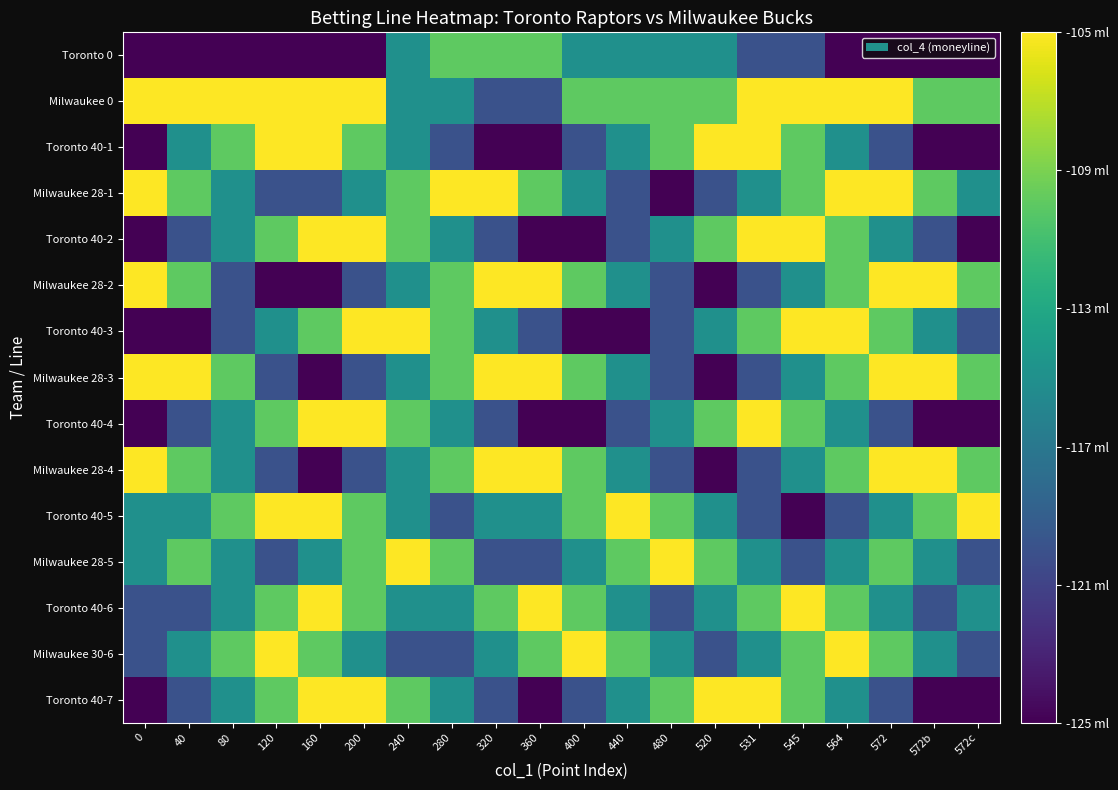

At which category is the sum across all series the highest?

564